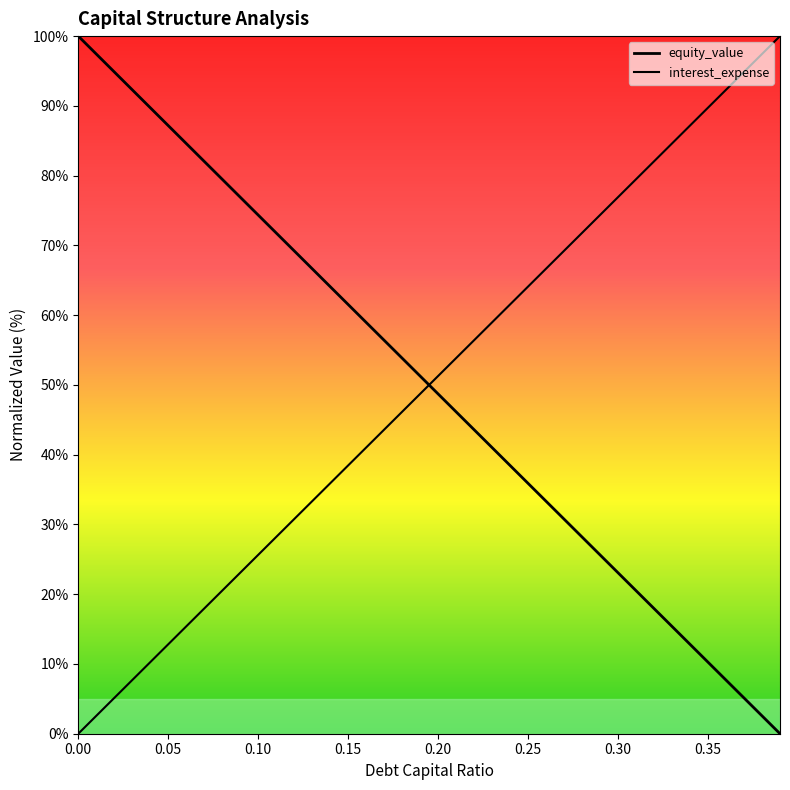

How many values in the debt_capital series are below 51?

20